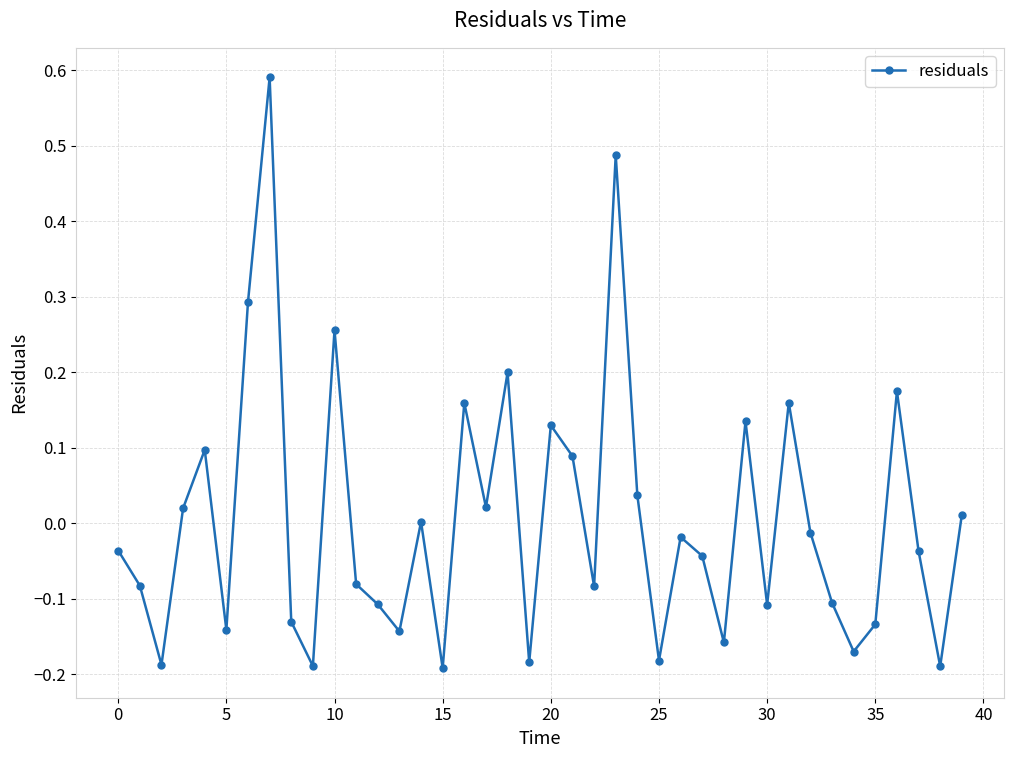

What is the difference between the maximum and minimum values?

0.8